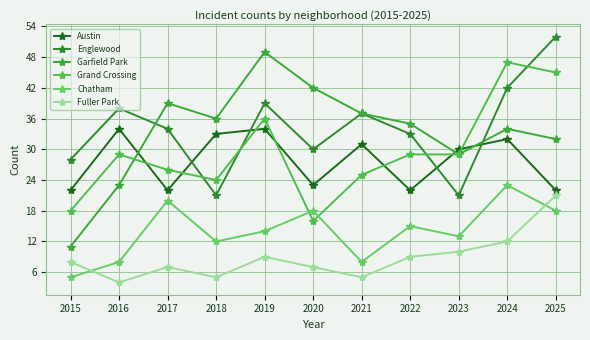

What is the highest value of the Fuller Park series?

21